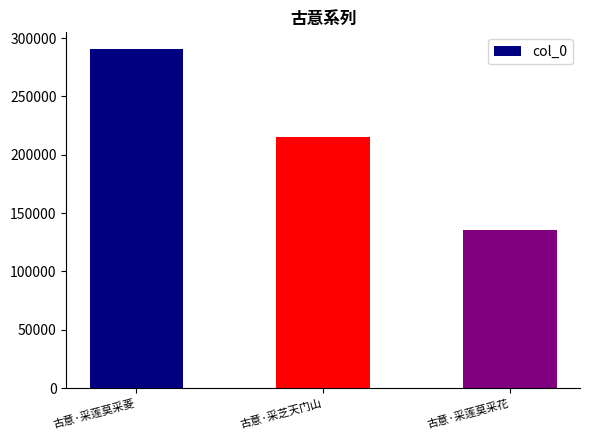

Reading right to left, extract all data points from this chart.

135790	215654	290431